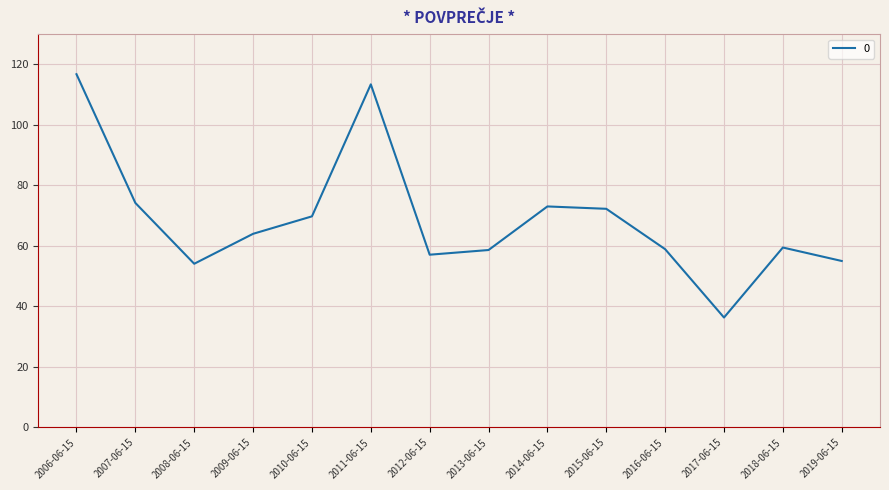

The chart shows a value of 201.6 at 2006-06-15. True or false?

False